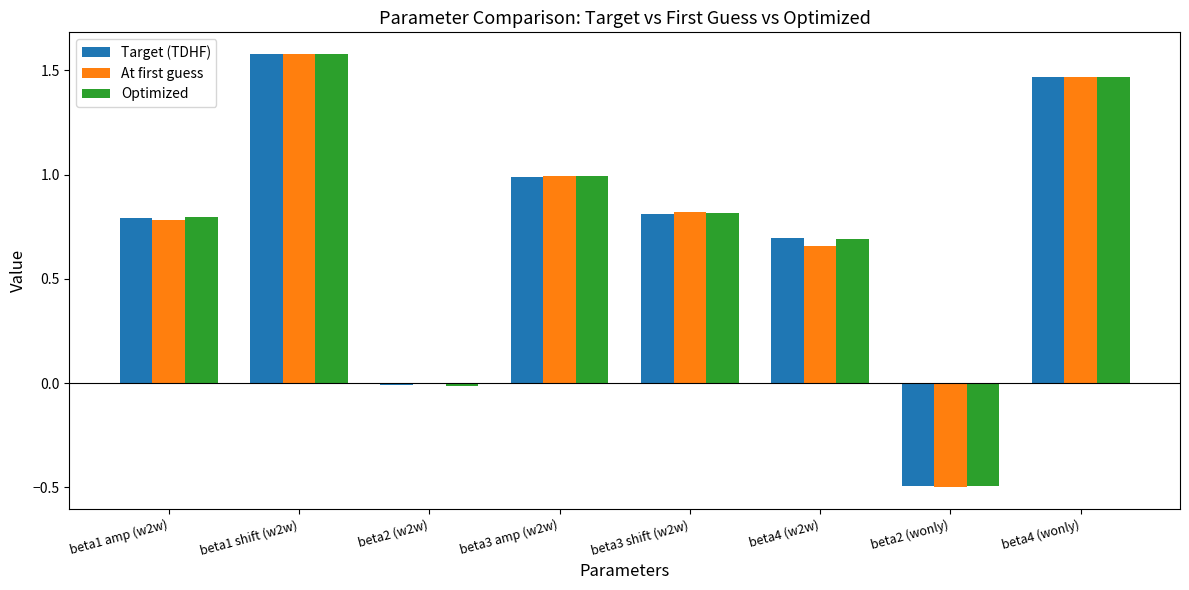

Which label corresponds to the largest value in the chart?

beta1 shift (w2w)